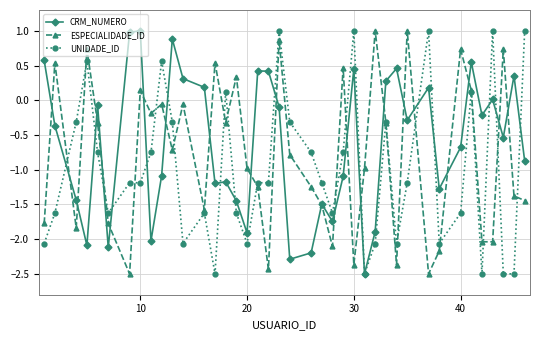

Rank the series by their average value, from highest to lowest.

CRM_NUMERO, ESPECIALIDADE_ID, UNIDADE_ID